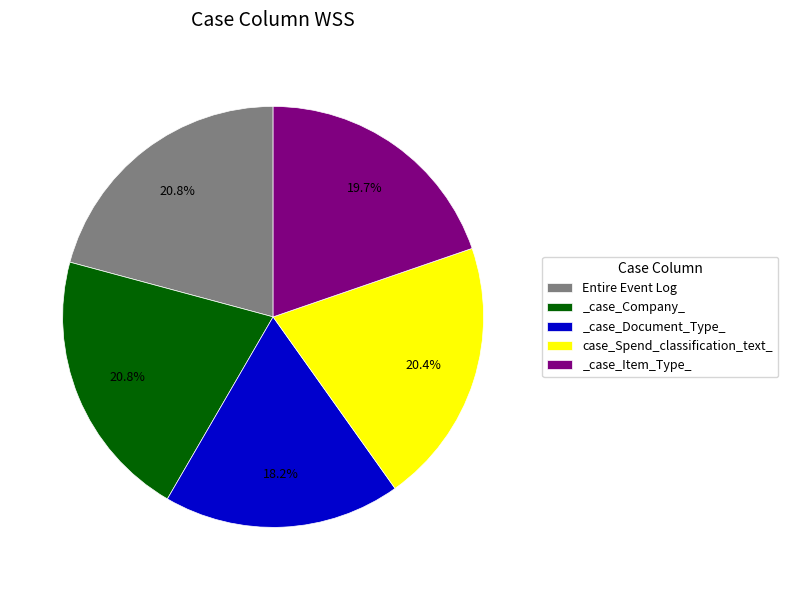

How many slices are in this pie chart?

5